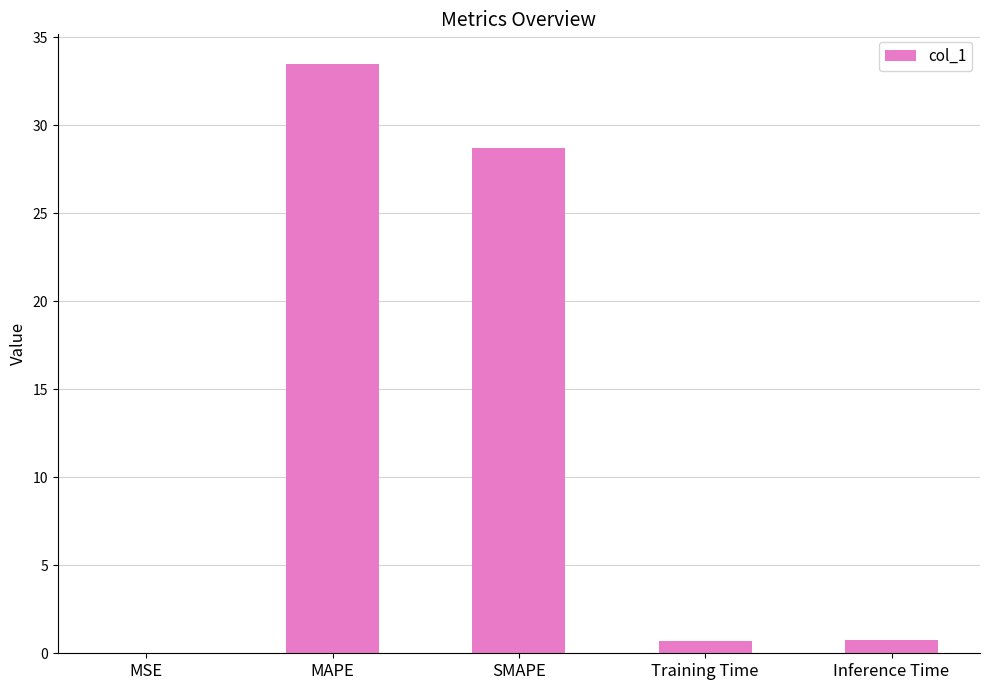

Are the bars grouped side by side (vs. stacked)?

No